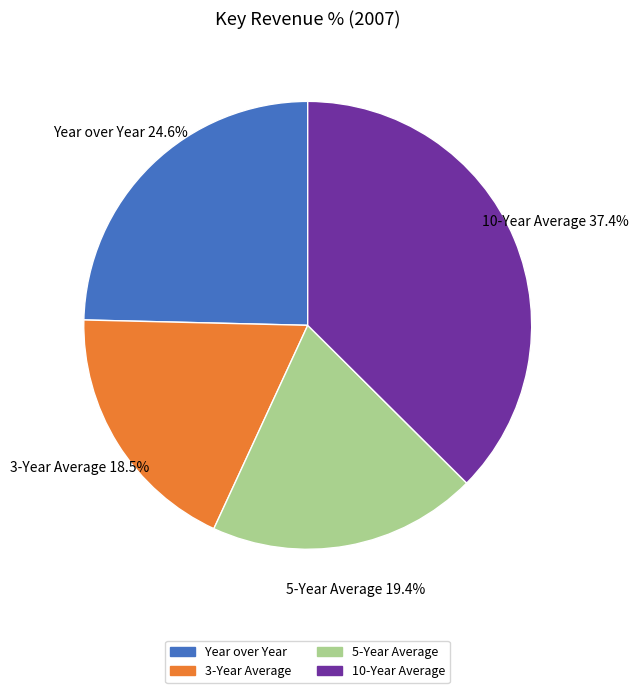

Which has a higher value, 10-Year Average or 5-Year Average?

10-Year Average